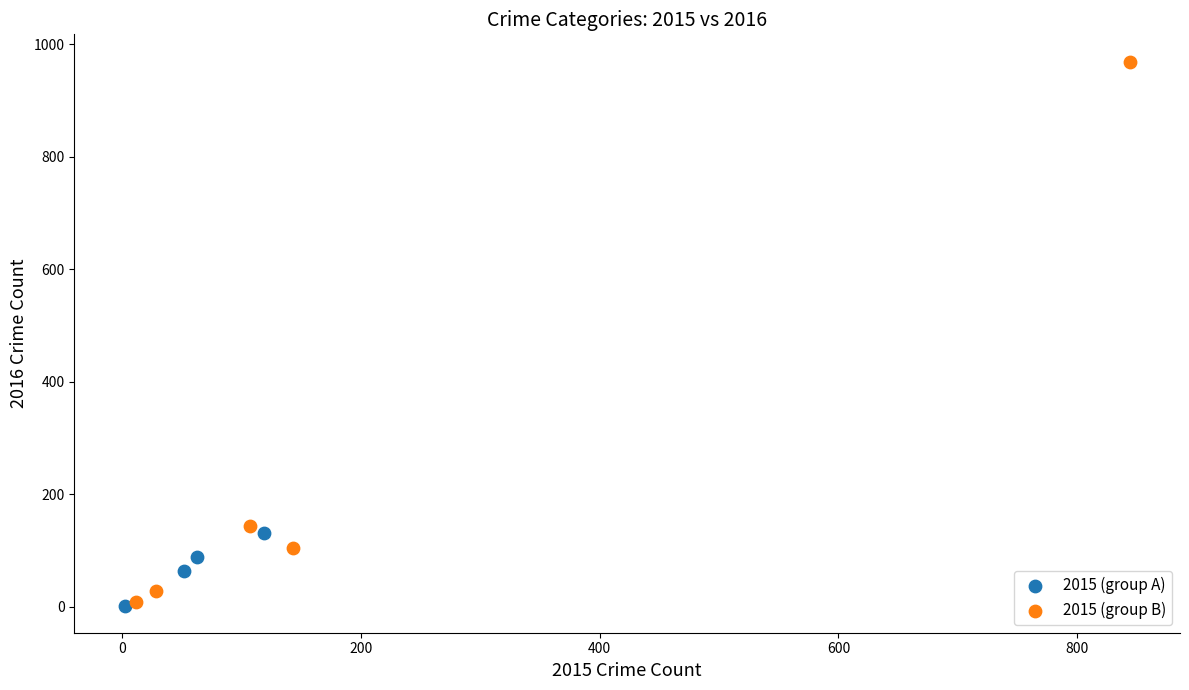

What are all the series names shown in the legend?

2015 (group A), 2015 (group B)